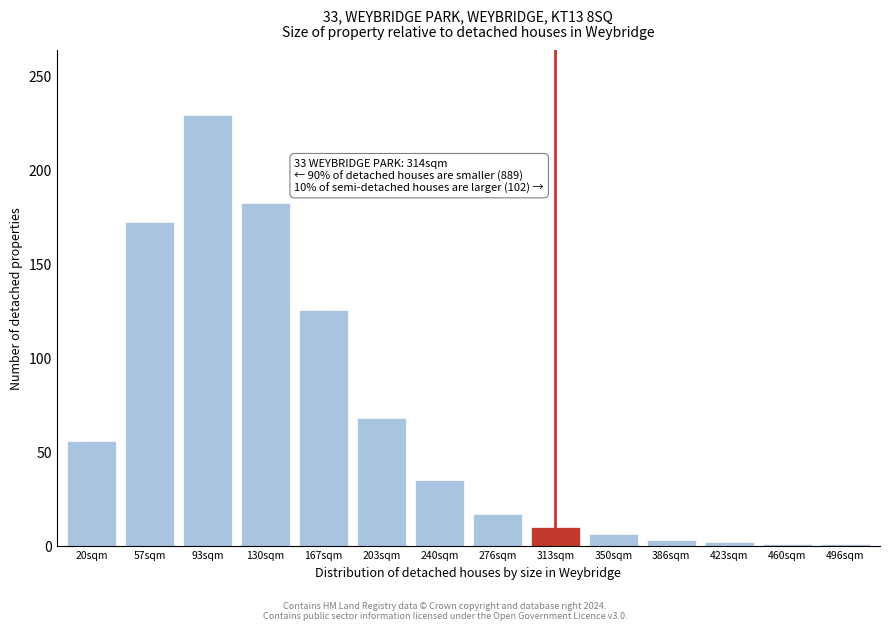

What is the difference between the maximum and minimum values?

228.0